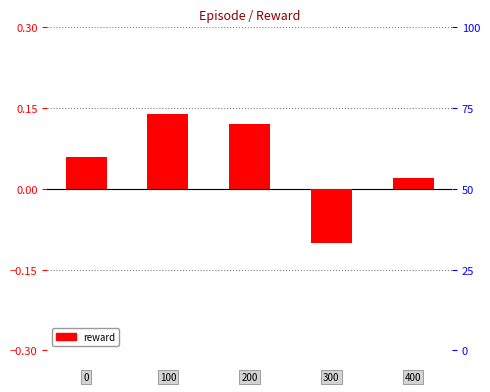

Count the number of data series in this chart.

1